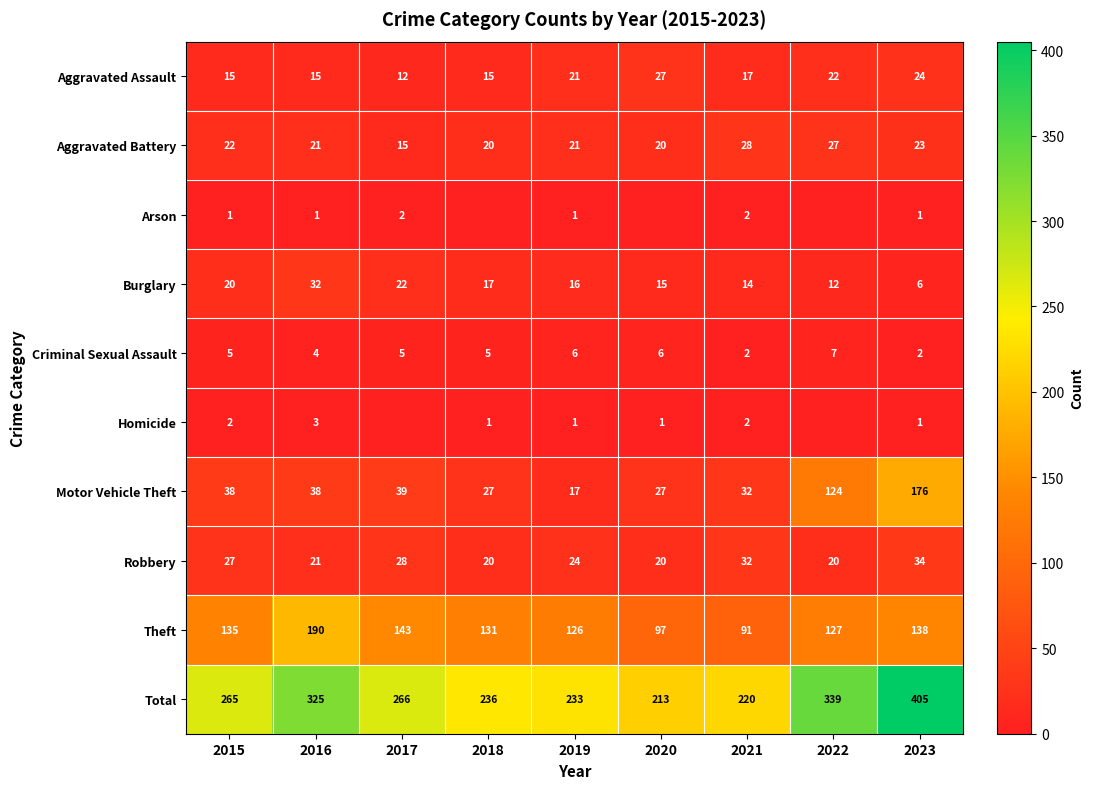

Which has a higher value, 2023 or 2019?

2023